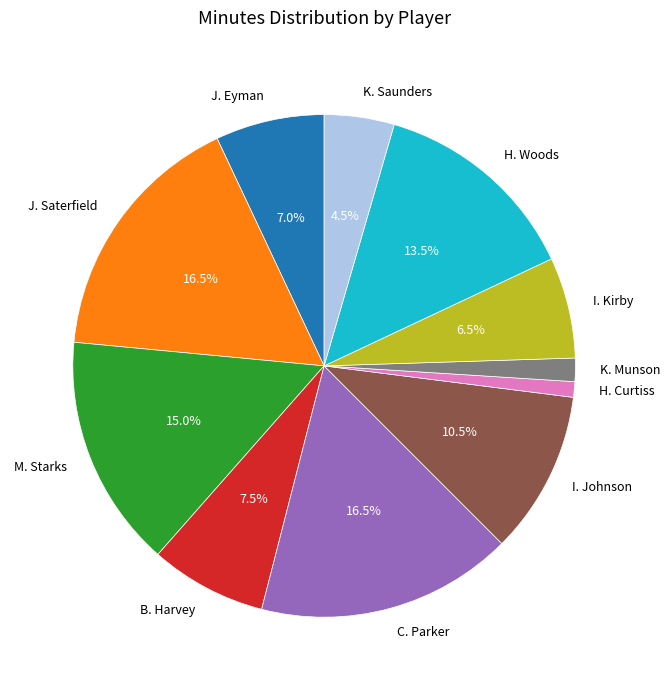

What is the ratio of the value at H. Woods to the value at M. Starks?

0.9